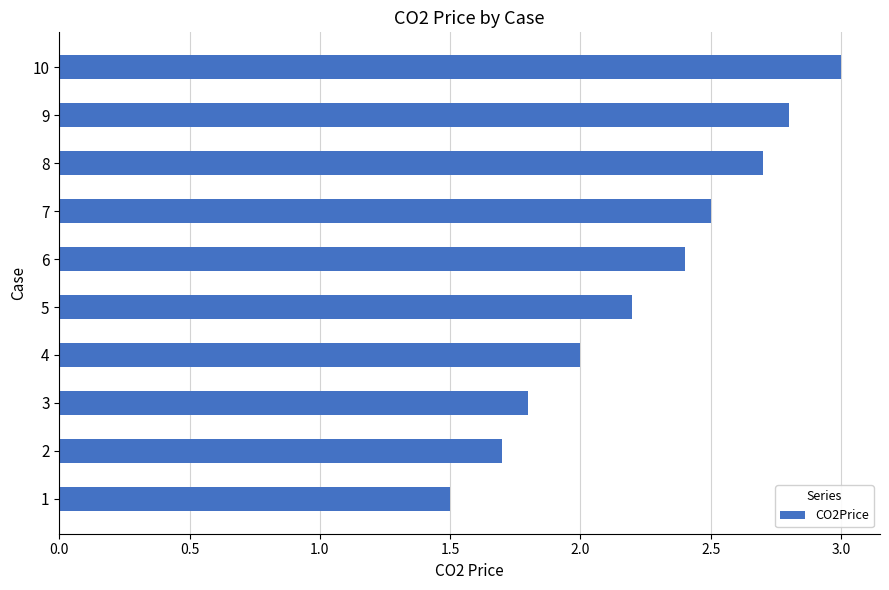

What is the sum of all values?

22.6